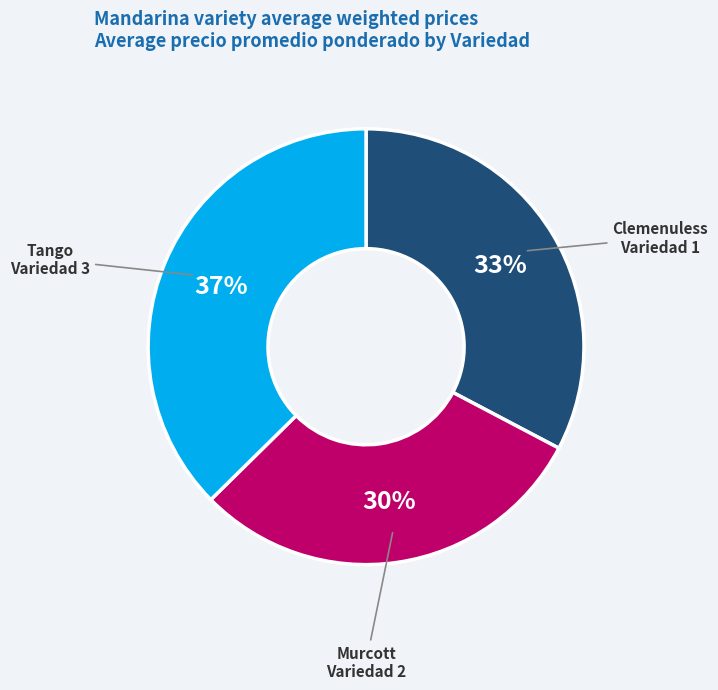

How many segments does this pie chart have?

3